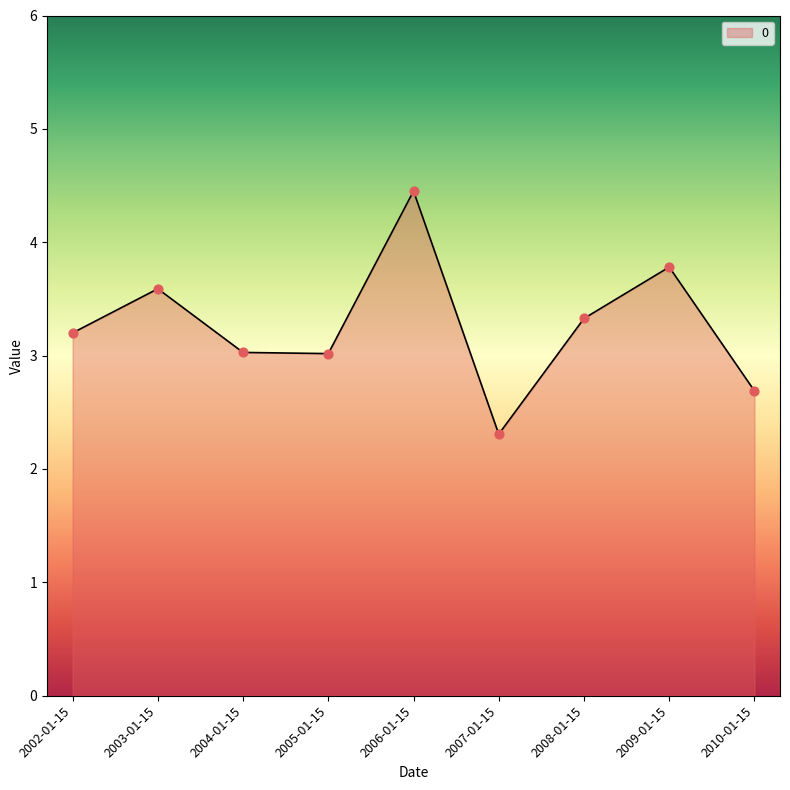

What is the change in value from 2002-01-15 to 2005-01-15?

-0.2